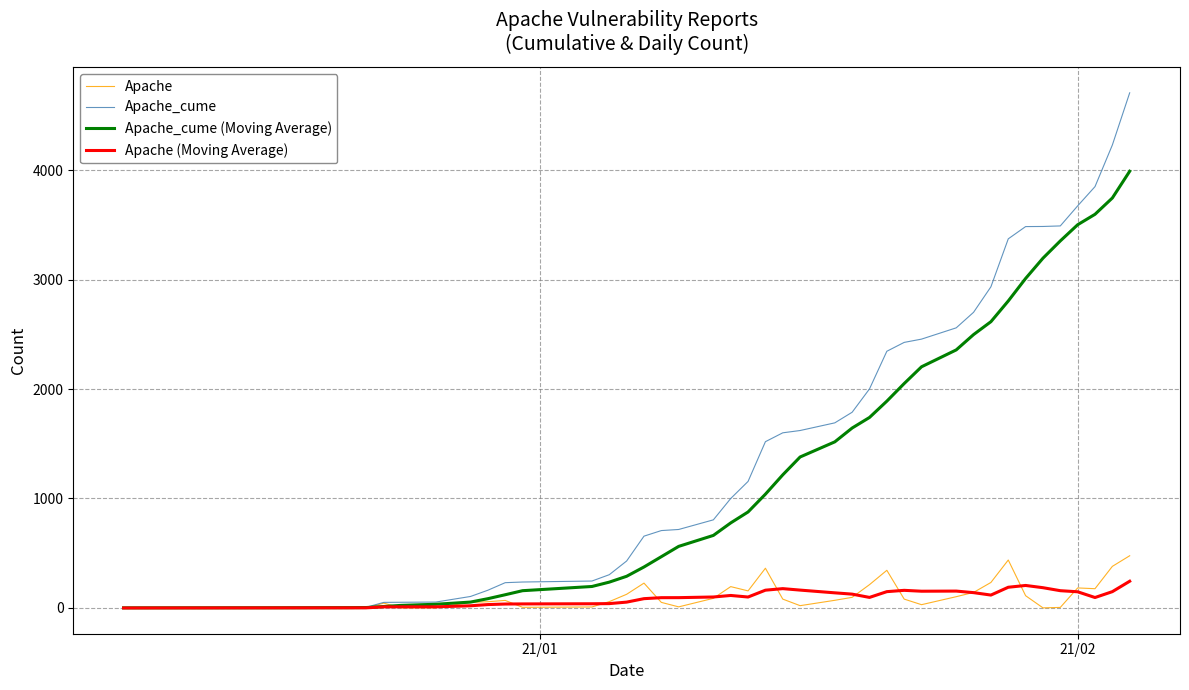

What is the maximum value shown in the chart?

4706.0